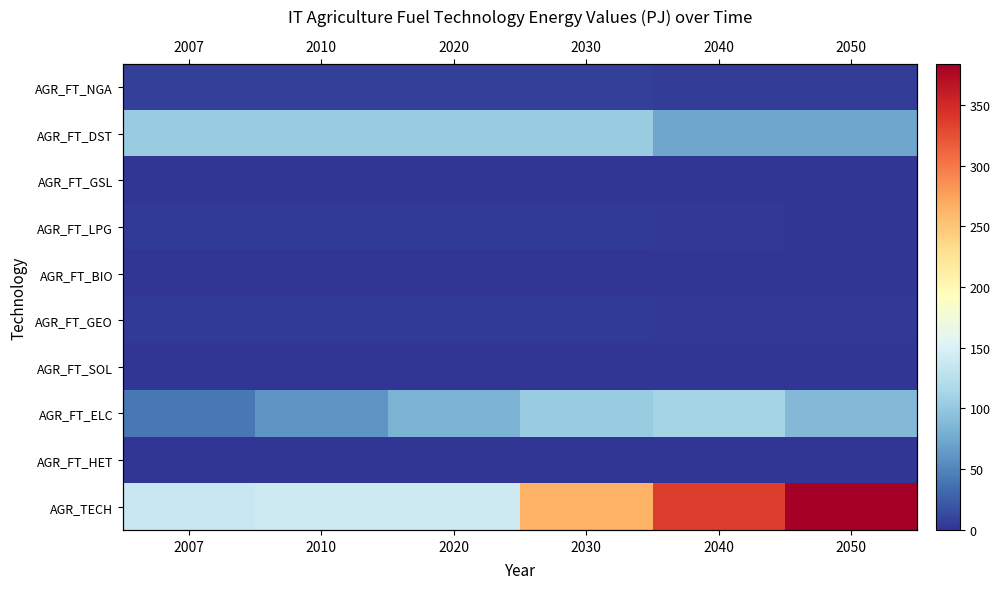

Between 2050 and 2010, which is larger?

2010